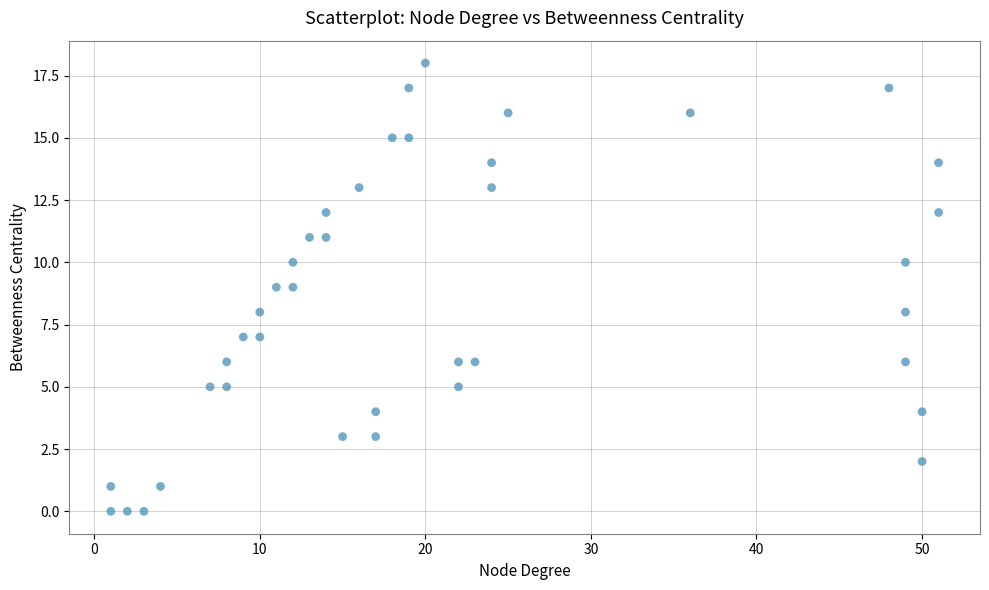

What is the range of Y values (max minus min)?

18